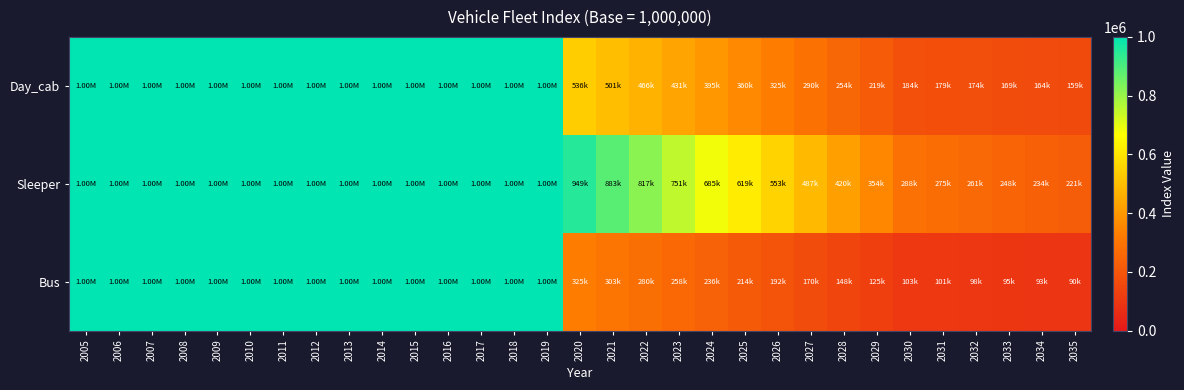

At which category is the sum across all series the highest?

2005